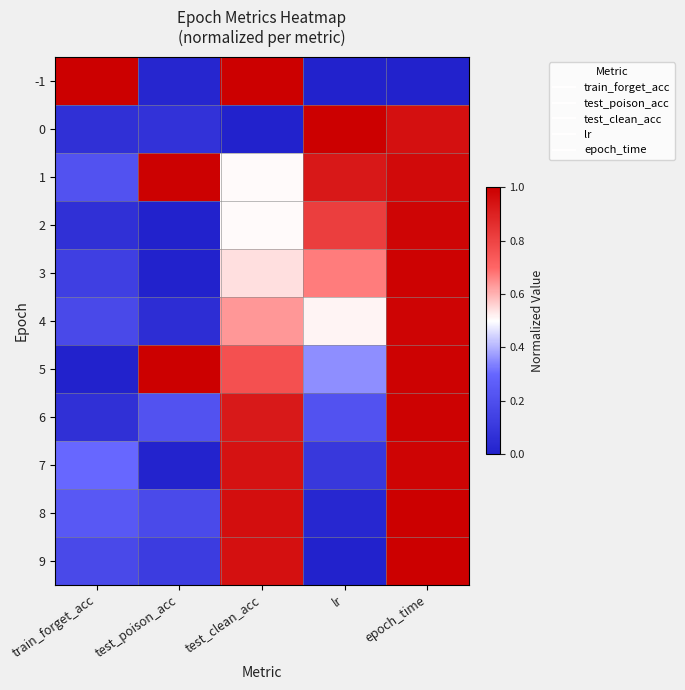

Reading left to right, list all the values displayed in this chart.

-1: train_forget_acc=1.0	test_poison_acc=0.0	test_clean_acc=1.0	lr=0.0	epoch_time=0.0
0: train_forget_acc=0.1	test_poison_acc=0.1	test_clean_acc=0.0	lr=1.0	epoch_time=0.9
1: train_forget_acc=0.2	test_poison_acc=1.0	test_clean_acc=0.5	lr=0.9	epoch_time=1.0
2: train_forget_acc=0.1	test_poison_acc=0.0	test_clean_acc=0.5	lr=0.8	epoch_time=1.0
3: train_forget_acc=0.1	test_poison_acc=0.0	test_clean_acc=0.5	lr=0.7	epoch_time=1.0
4: train_forget_acc=0.2	test_poison_acc=0.1	test_clean_acc=0.6	lr=0.5	epoch_time=1.0
5: train_forget_acc=0.0	test_poison_acc=1.0	test_clean_acc=0.8	lr=0.4	epoch_time=1.0
6: train_forget_acc=0.1	test_poison_acc=0.2	test_clean_acc=0.9	lr=0.2	epoch_time=1.0
7: train_forget_acc=0.3	test_poison_acc=0.0	test_clean_acc=0.9	lr=0.1	epoch_time=1.0
8: train_forget_acc=0.2	test_poison_acc=0.2	test_clean_acc=1.0	lr=0.0	epoch_time=1.0
9: train_forget_acc=0.2	test_poison_acc=0.1	test_clean_acc=1.0	lr=0.0	epoch_time=1.0